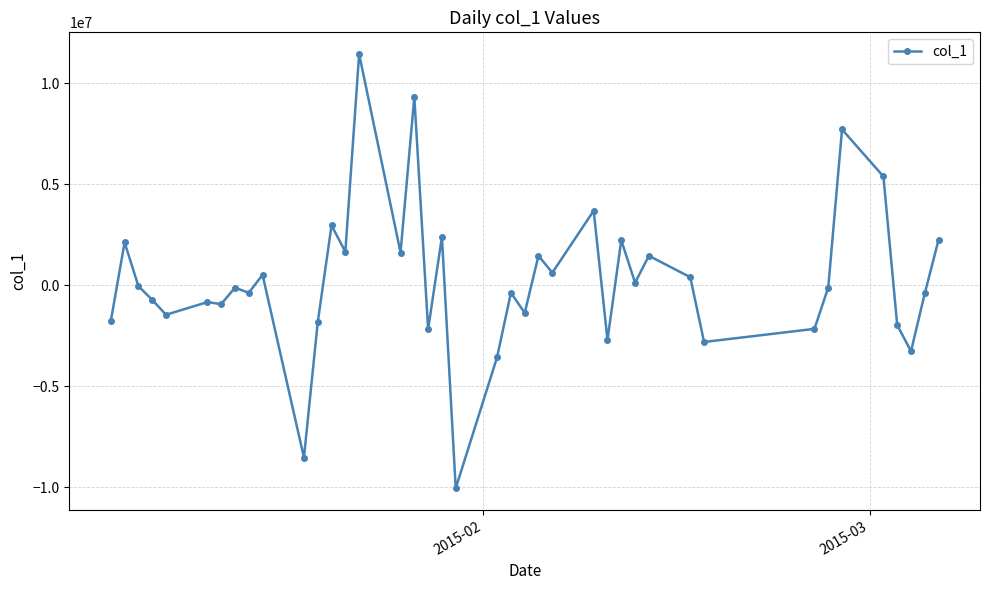

What is the difference between the maximum and second lowest values?

19972681.0